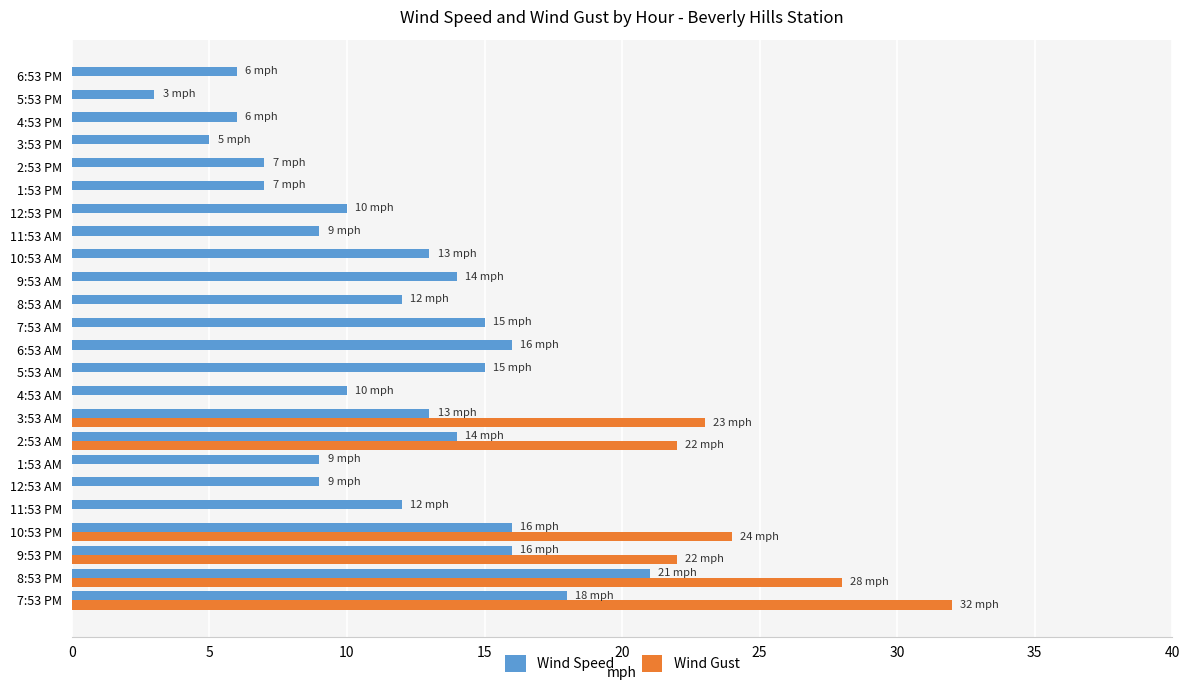

What is the sum of all Wind Speed values?

276